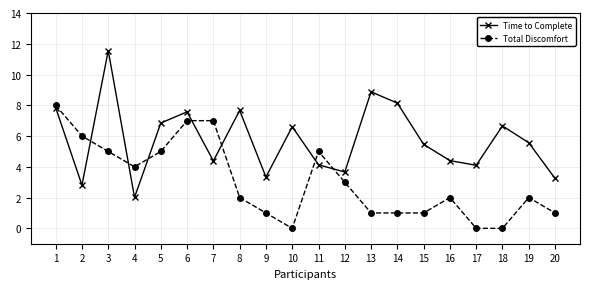

Is it true that Total Discomfort equals 1.8 at 15?

False